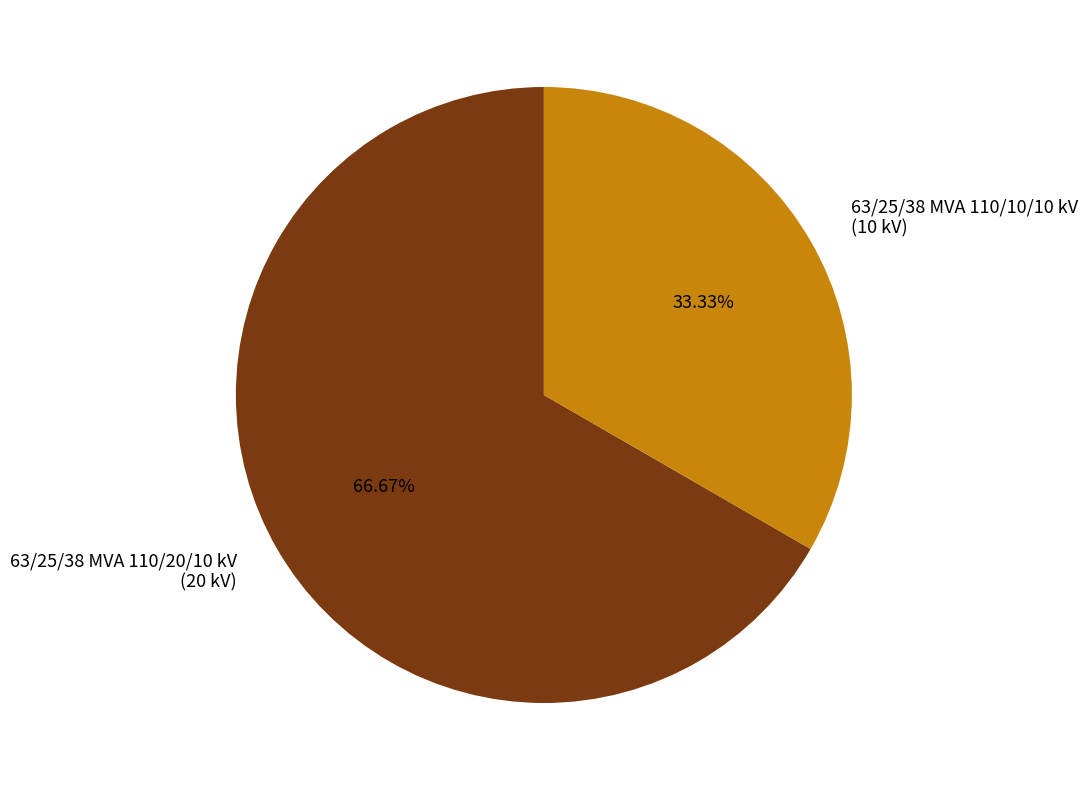

Is it true that 63/25/38 MVA 110/10/10 kV is 33% of the pie?

True